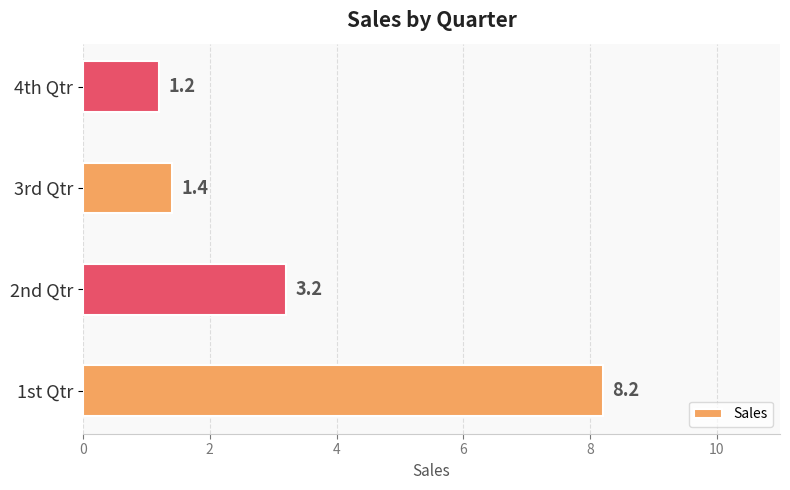

Reading bottom to top, what are all the values shown in this chart?

8.2	3.2	1.4	1.2